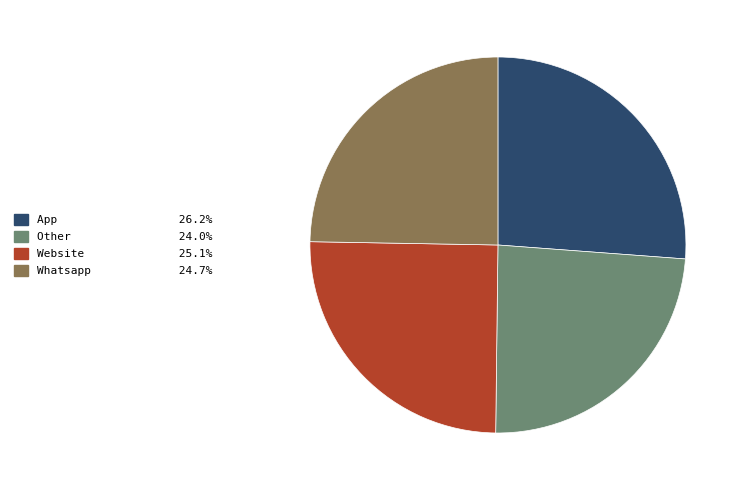

Is there any slice that represents more than half of the pie?

No